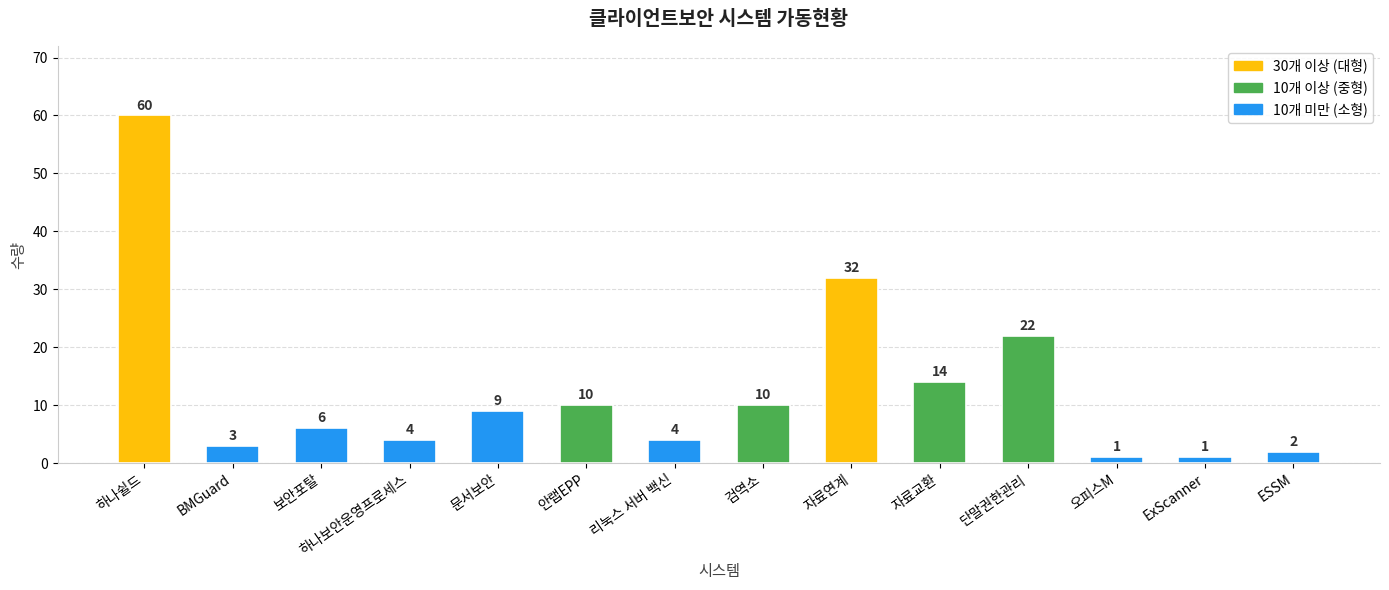

Count the number of data series in this chart.

1